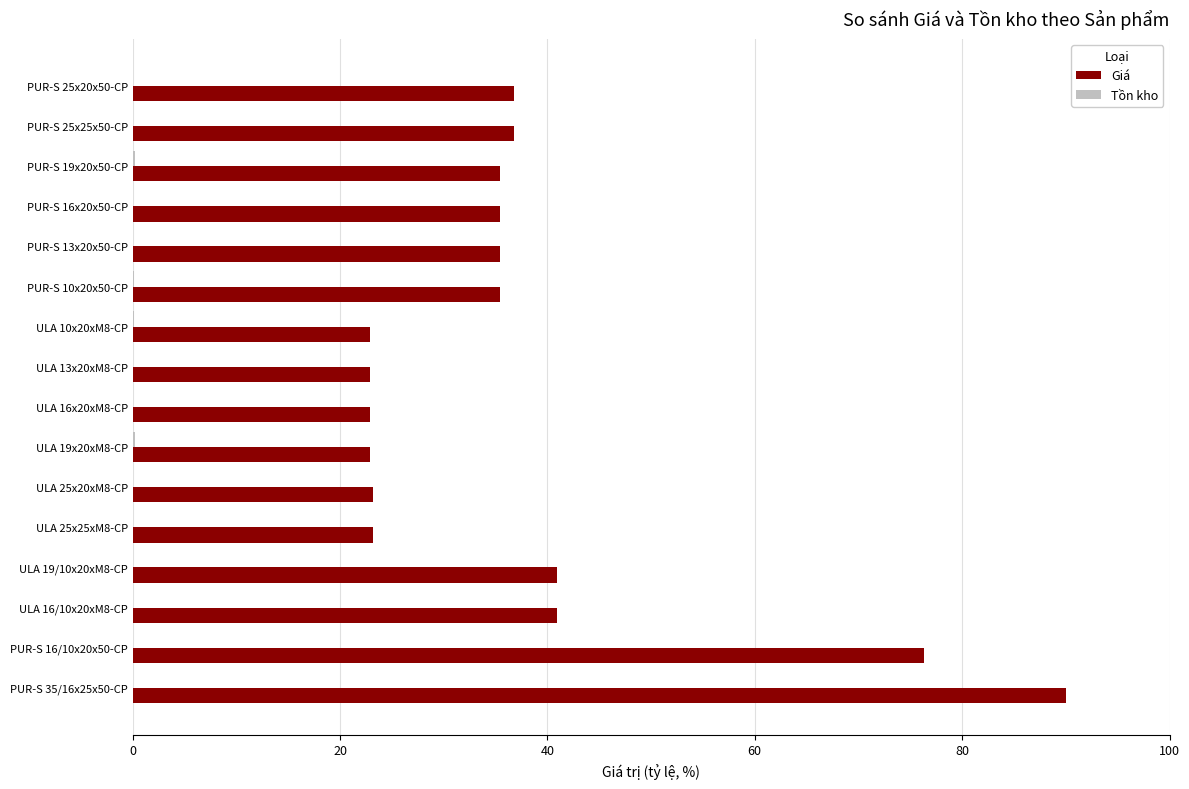

The value of Giá at ULA 13x20xM8-CP is 22.9. True or false?

True